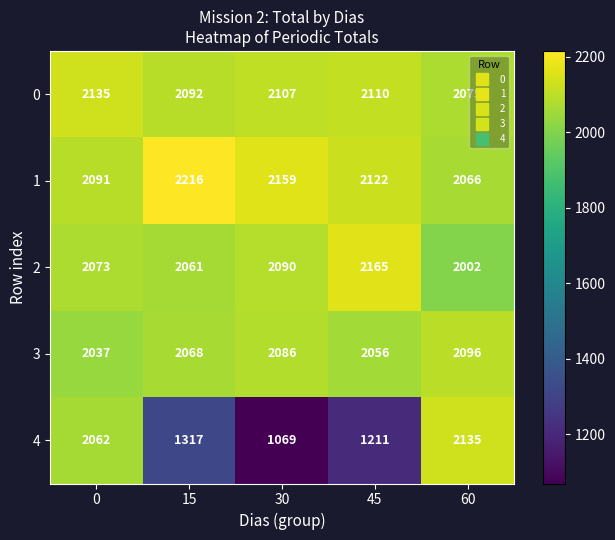

What is the difference between the second highest and minimum values in the 0 series?

35